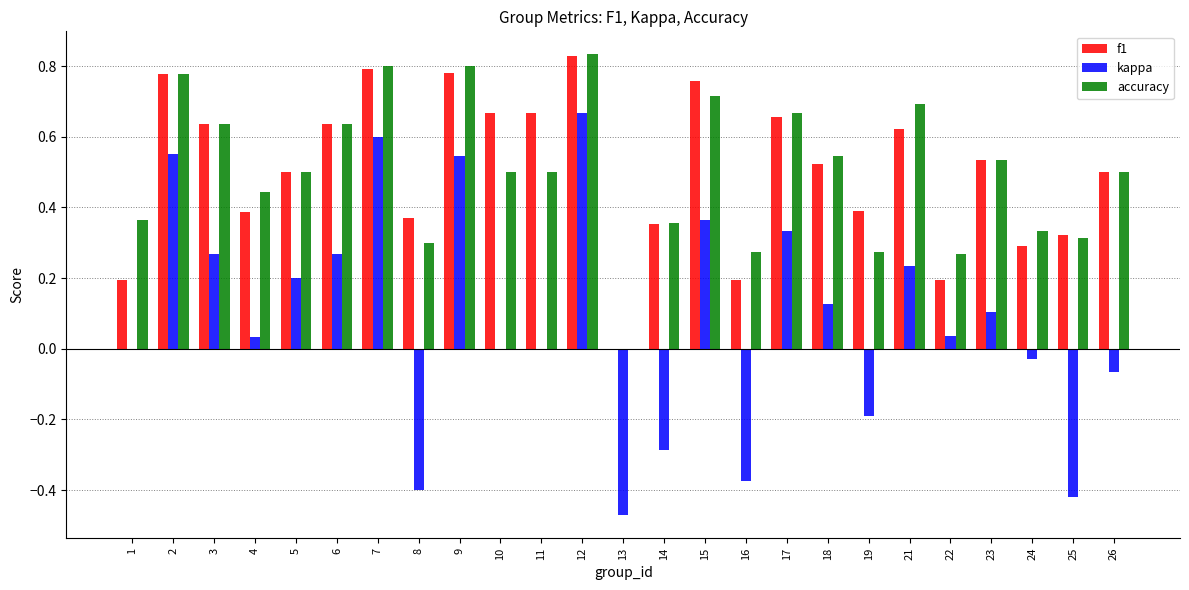

The value of f1 at 24 is 0.3. True or false?

True